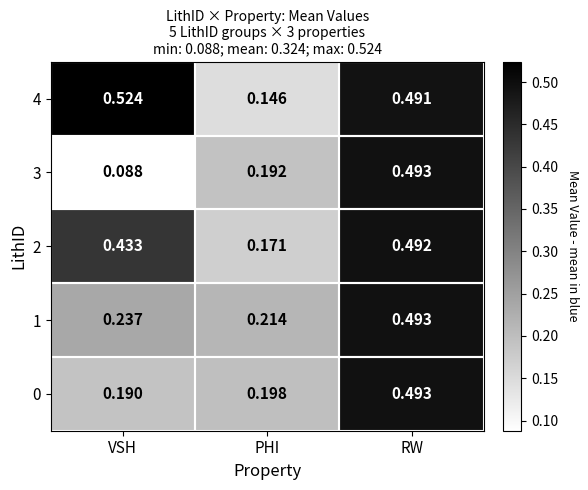

At which category is the sum across all series the highest?

RW